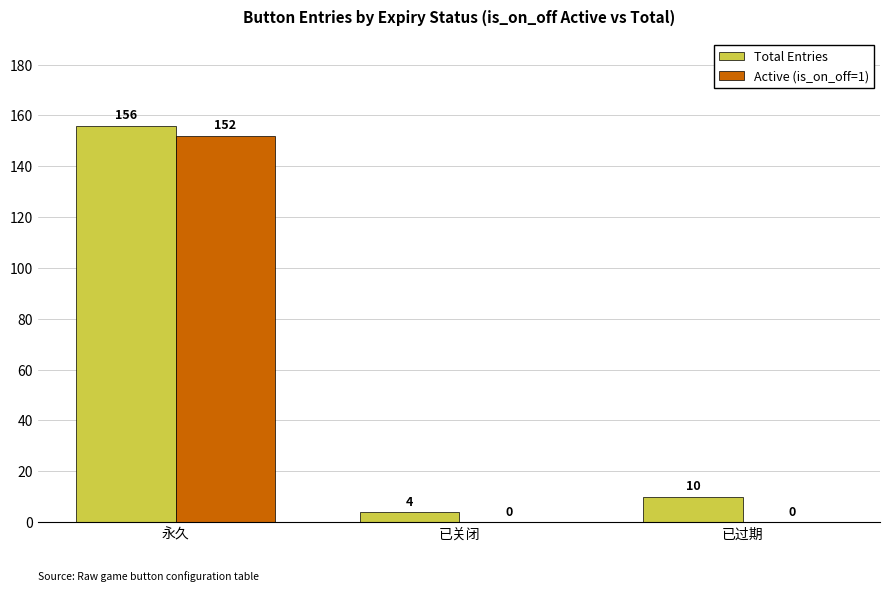

True or false: Active (is_on_off=1) has a value of 0 at 已关闭.

True